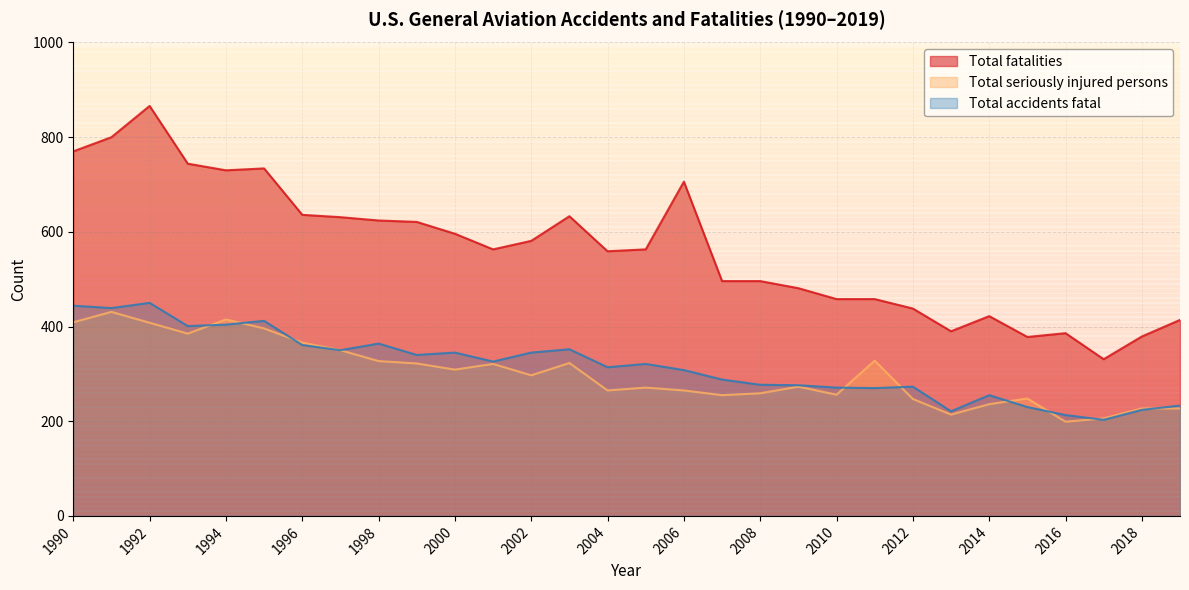

True or false: Total accidents fatal has a value of 607 at 1990.

False